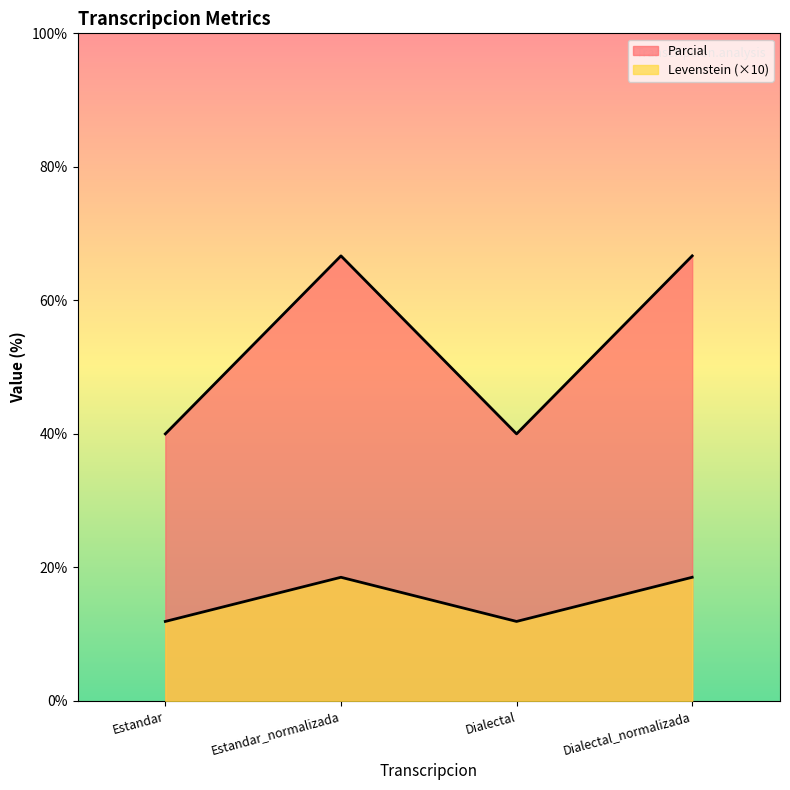

Read the Levenstein value at Estandar.

40.0